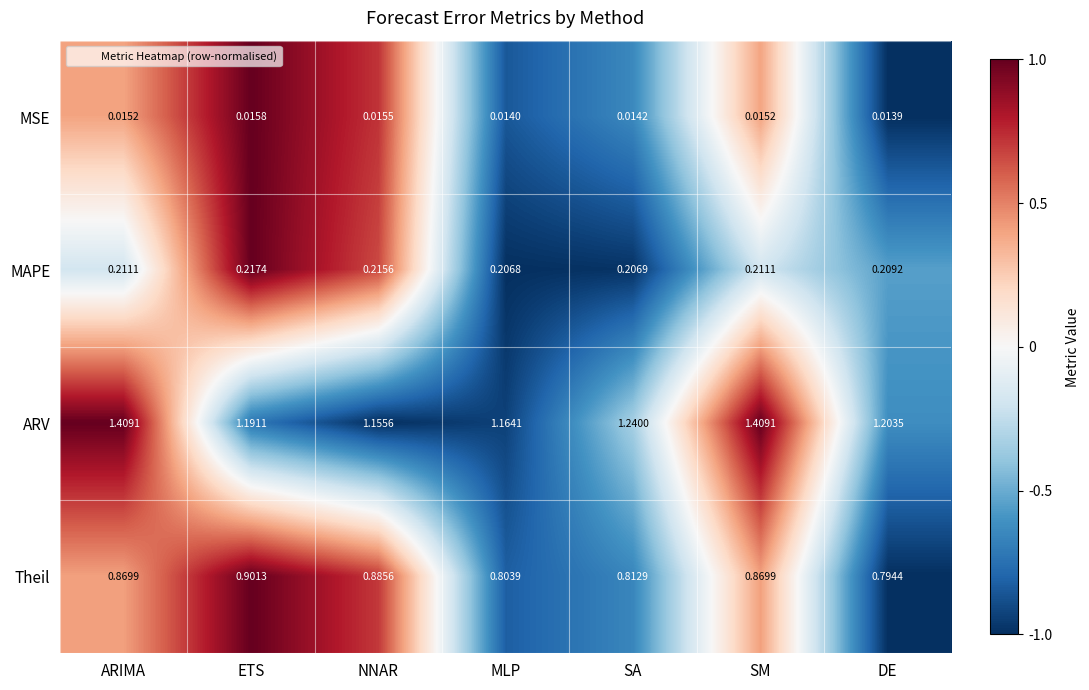

Between ARIMA and NNAR, which series saw the biggest shift?

ARV